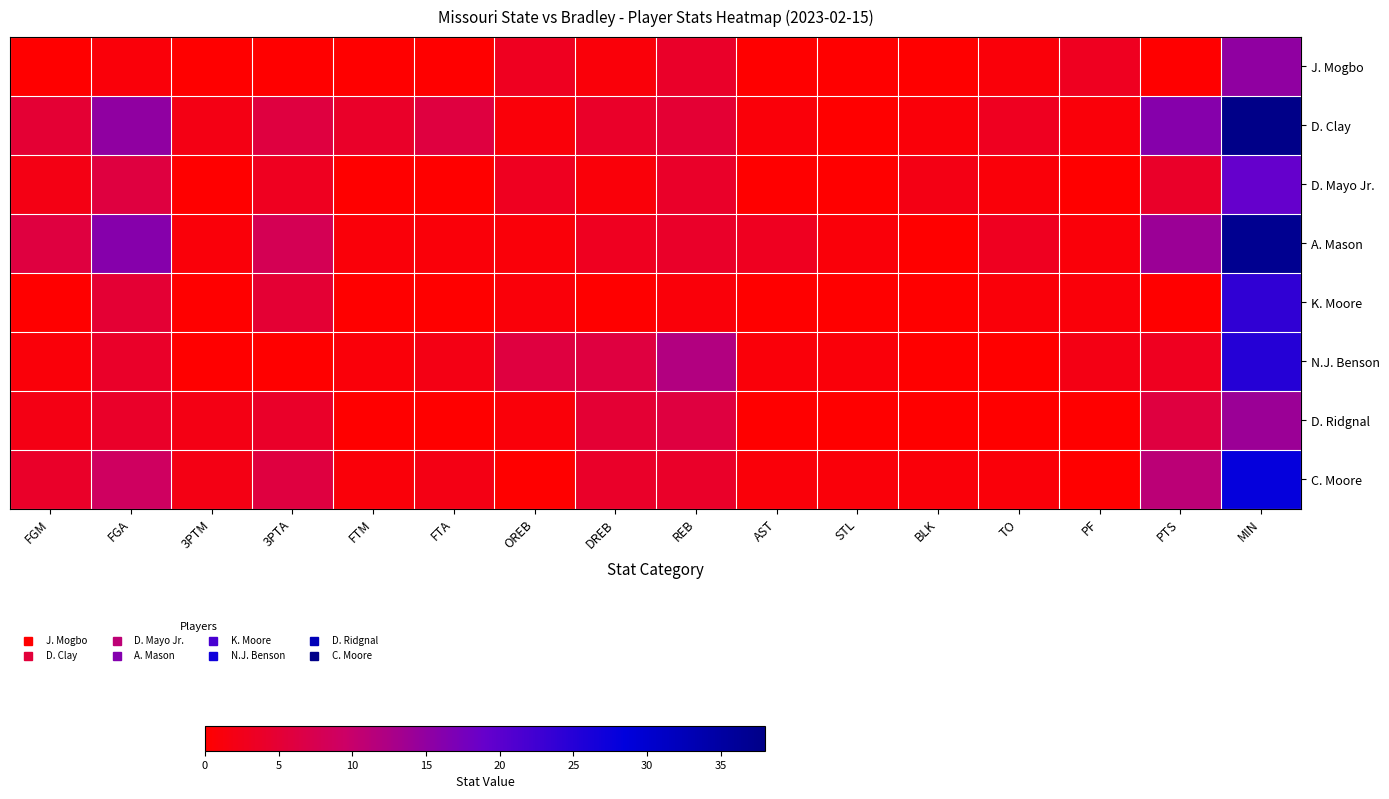

Reading right to left, transcribe all the data shown in this chart.

J. Mogbo: MIN=15	PTS=0	PF=3	TO=1	BLK=0	STL=0	AST=0	REB=4	DREB=1	OREB=3	FTA=0	FTM=0	3PTA=0	3PTM=0	FGA=1	FGM=0
D. Clay: MIN=38	PTS=16	PF=1	TO=3	BLK=1	STL=0	AST=1	REB=5	DREB=4	OREB=1	FTA=6	FTM=4	3PTA=6	3PTM=2	FGA=15	FGM=5
D. Mayo Jr.: MIN=19	PTS=4	PF=0	TO=1	BLK=2	STL=0	AST=0	REB=4	DREB=1	OREB=3	FTA=0	FTM=0	3PTA=3	3PTM=0	FGA=6	FGM=2
A. Mason: MIN=37	PTS=14	PF=1	TO=3	BLK=0	STL=1	AST=3	REB=4	DREB=3	OREB=1	FTA=1	FTM=1	3PTA=8	3PTM=1	FGA=16	FGM=6
K. Moore: MIN=24	PTS=0	PF=1	TO=1	BLK=0	STL=0	AST=0	REB=1	DREB=0	OREB=1	FTA=0	FTM=0	3PTA=5	3PTM=0	FGA=5	FGM=0
N.J. Benson: MIN=25	PTS=3	PF=2	TO=0	BLK=0	STL=1	AST=1	REB=12	DREB=6	OREB=6	FTA=2	FTM=1	3PTA=0	3PTM=0	FGA=4	FGM=1
D. Ridgnal: MIN=14	PTS=6	PF=0	TO=0	BLK=0	STL=0	AST=0	REB=6	DREB=5	OREB=1	FTA=0	FTM=0	3PTA=4	3PTM=2	FGA=4	FGM=2
C. Moore: MIN=28	PTS=11	PF=0	TO=1	BLK=1	STL=1	AST=1	REB=4	DREB=4	OREB=0	FTA=2	FTM=1	3PTA=6	3PTM=2	FGA=9	FGM=4